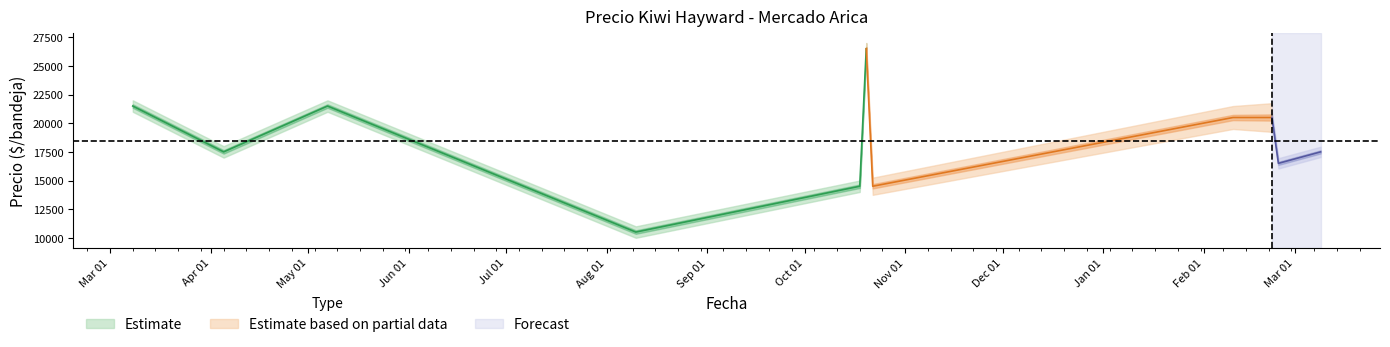

What is the spread (max minus min) of values at 2021-10-20?

1000